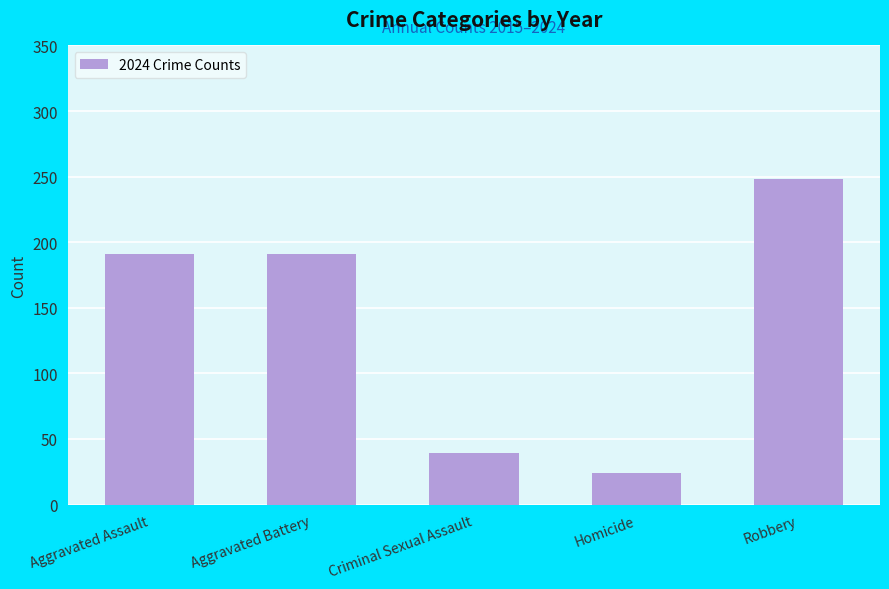

Read the value at Robbery, to the nearest 50.

250